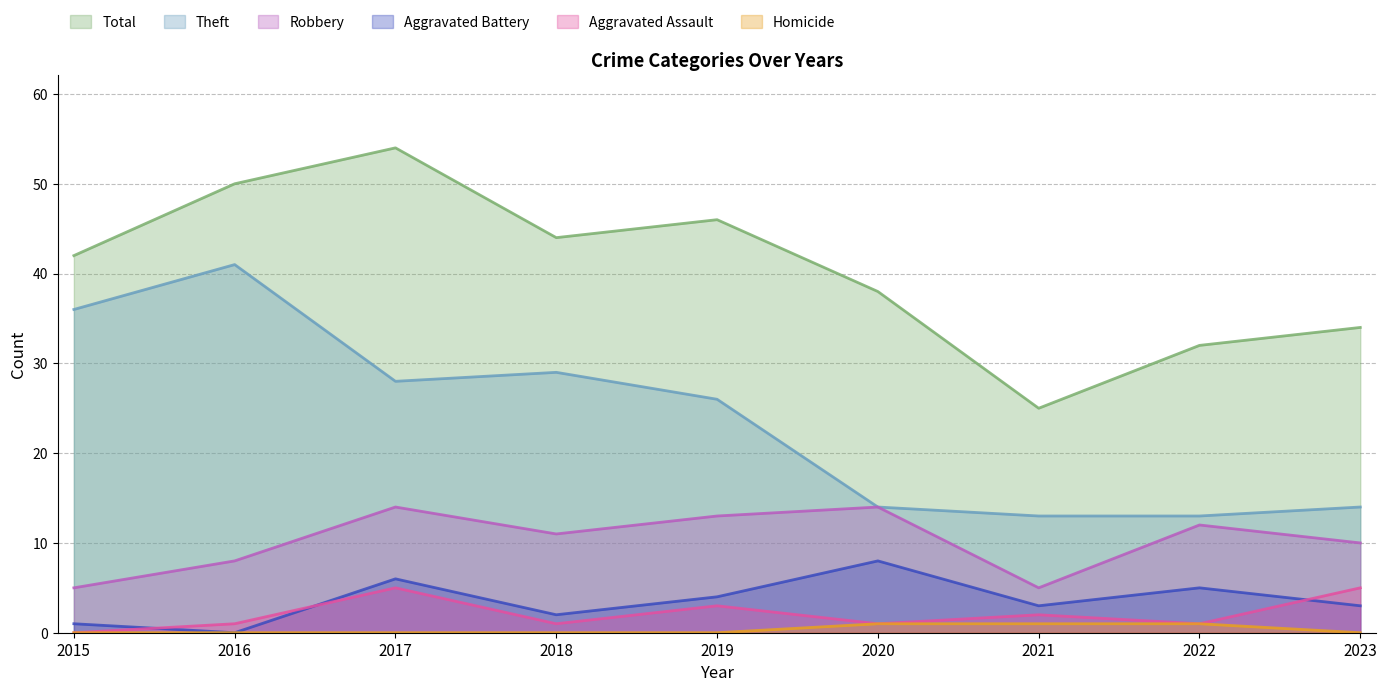

Which series has the largest range (max minus min)?

Total